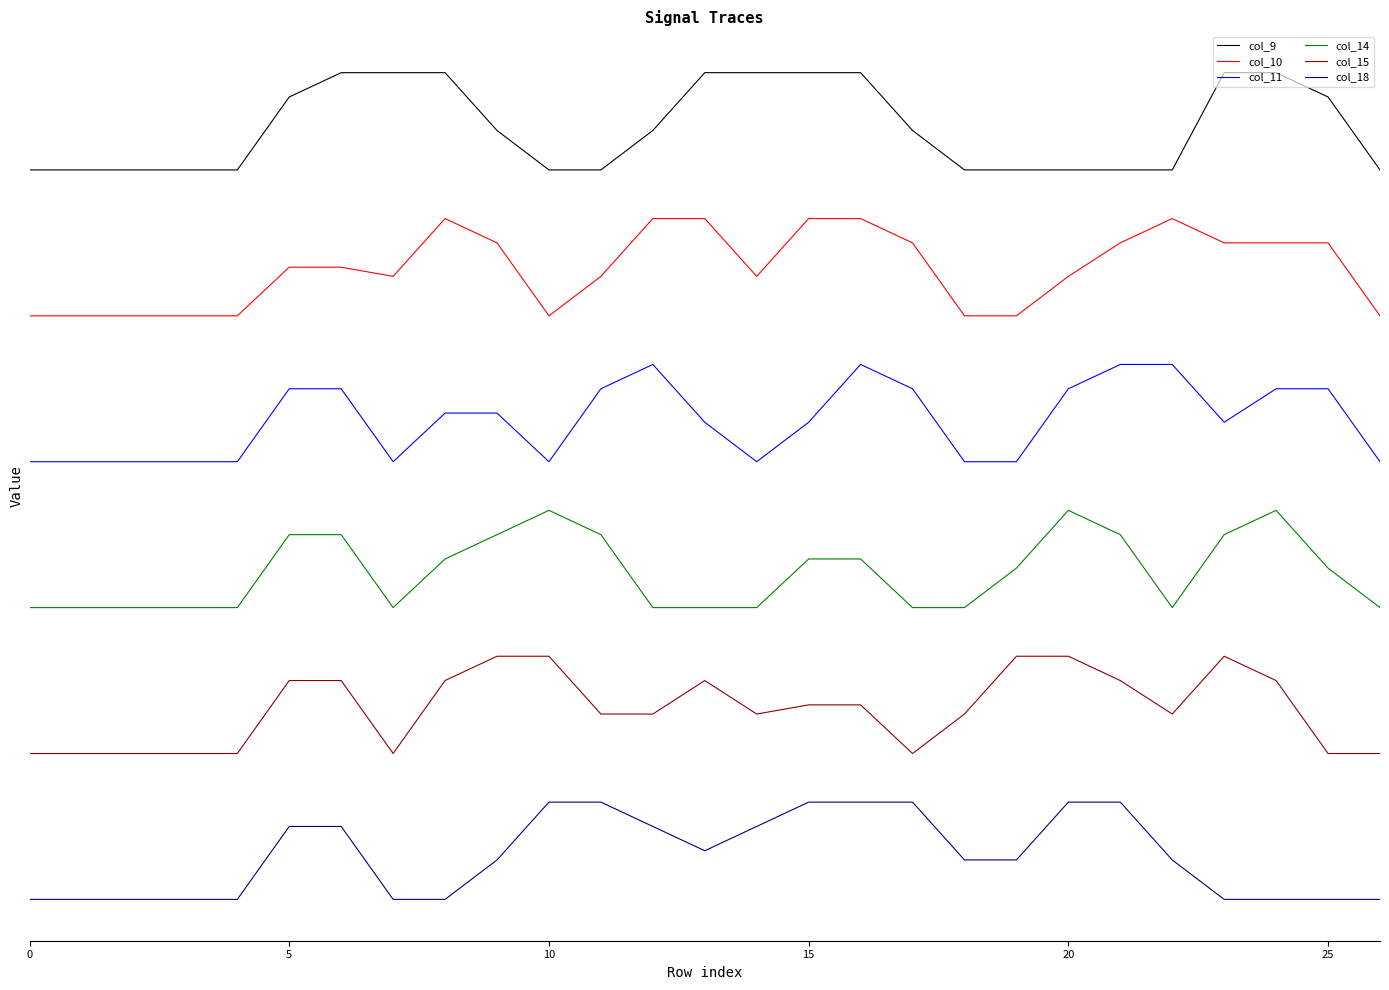

Is this an area chart (filled region under the line)?

No